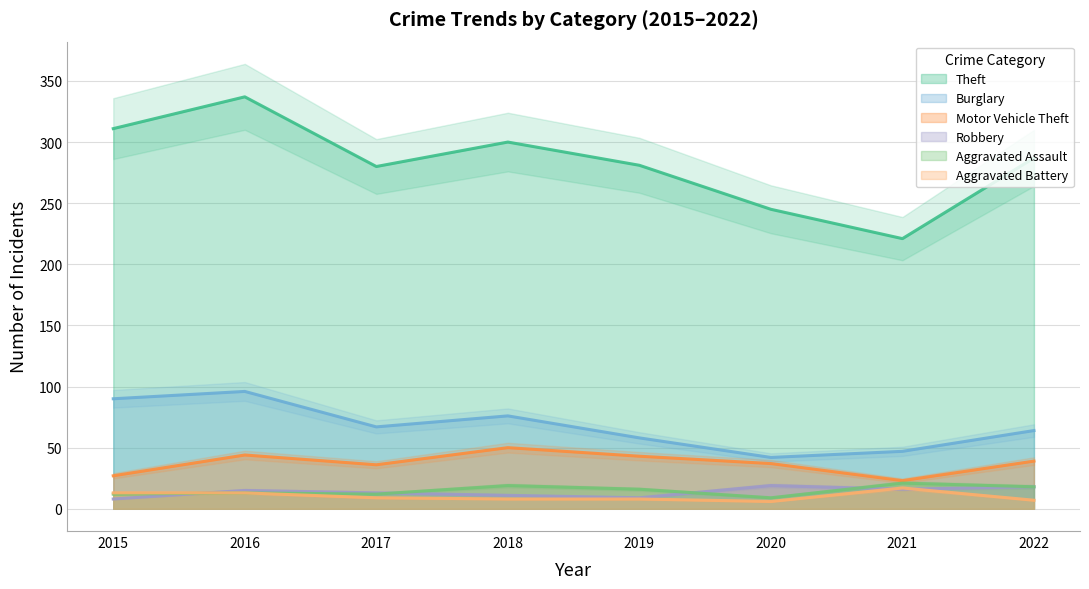

What is the sum of the Aggravated Battery values at 2018 and 2017?

17